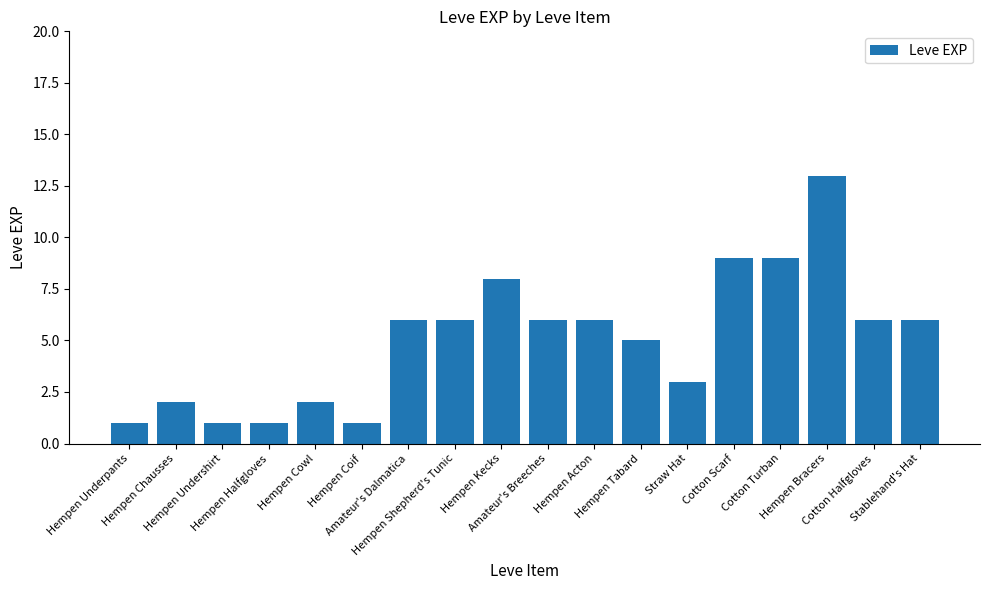

Between Hempen Tabard and Stablehand's Hat, which is larger?

Stablehand's Hat